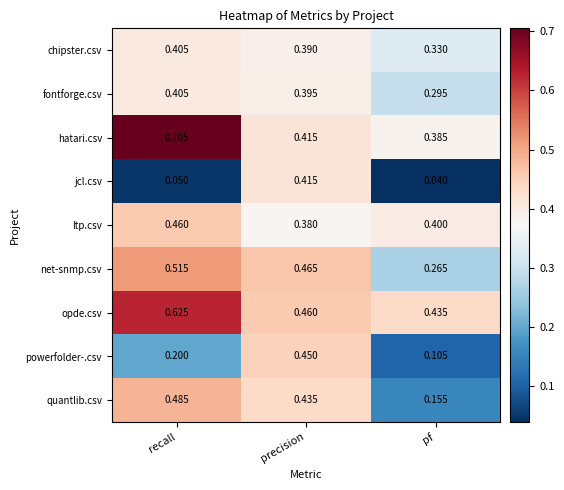

Which series has the largest range (max minus min)?

jcl.csv